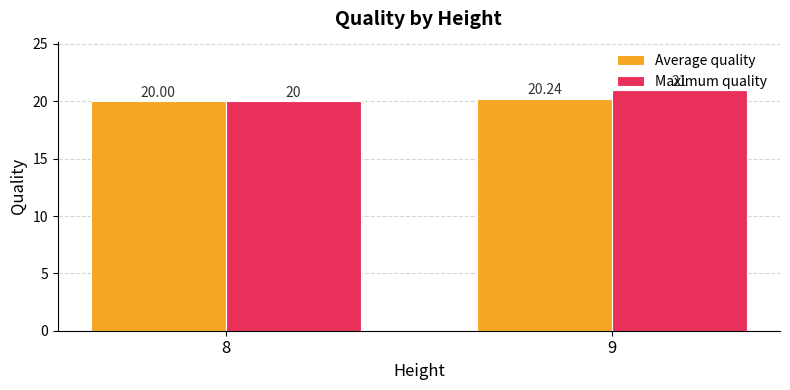

How many bars are there in total?

4